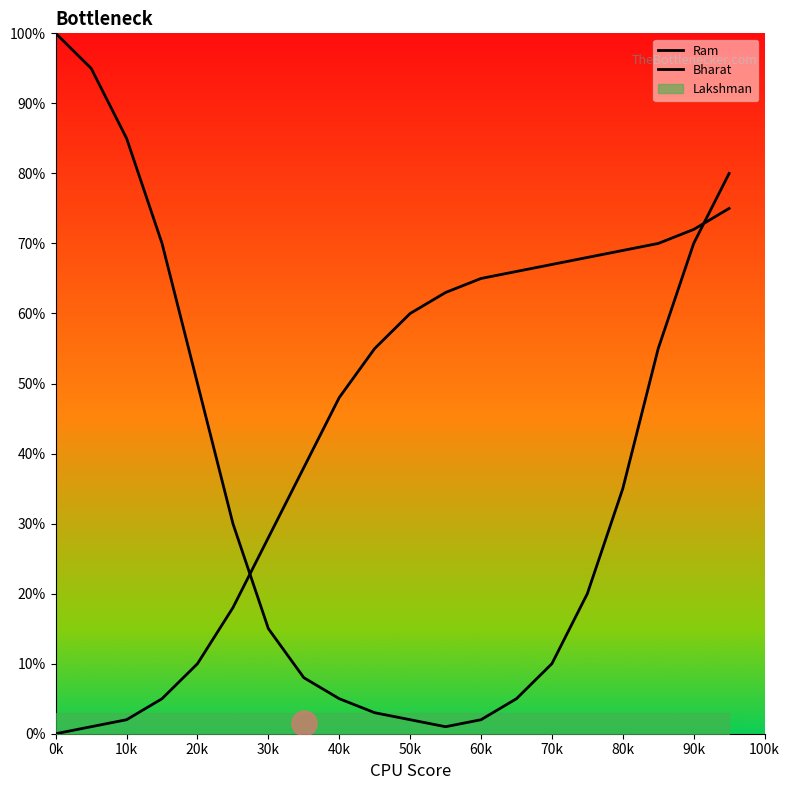

Reading left to right, extract all data points from this chart.

Ram: 100	95	85	70	50	30	15	8	5	3	2	1	2	5	10	20	35	55	70	80
Bharat: 0	1	2	5	10	18	28	38	48	55	60	63	65	66	67	68	69	70	72	75